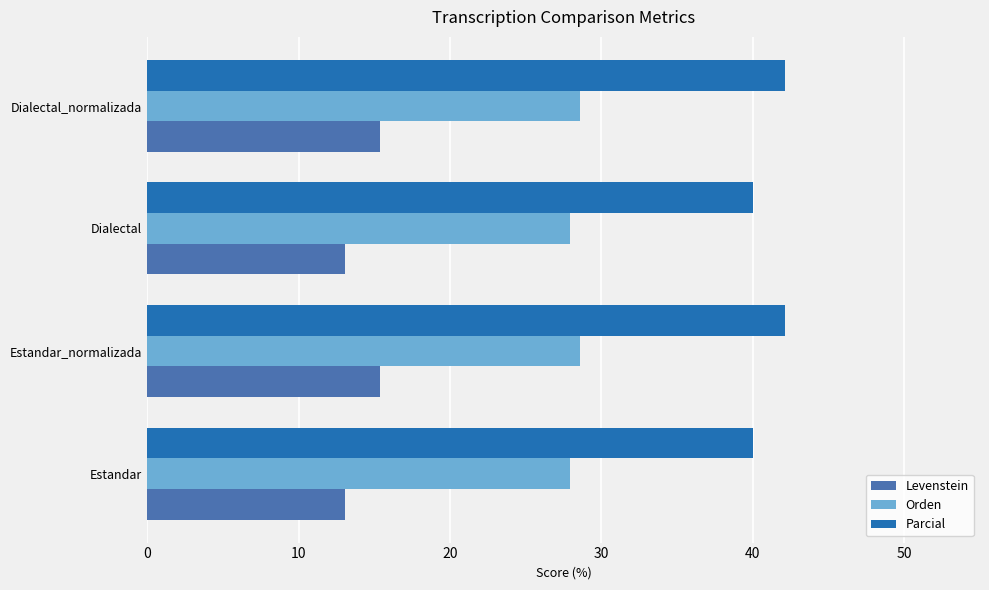

Which series has the largest total across all categories?

Parcial